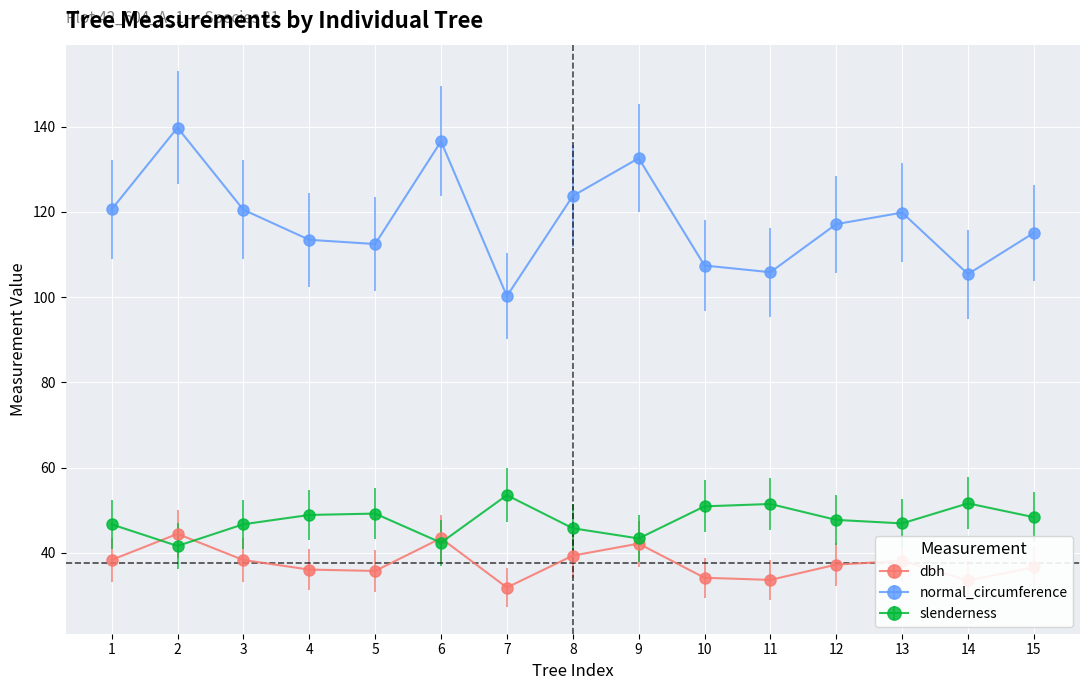

Rank the series by their maximum value, from highest to lowest.

normal_circumference, slenderness, dbh